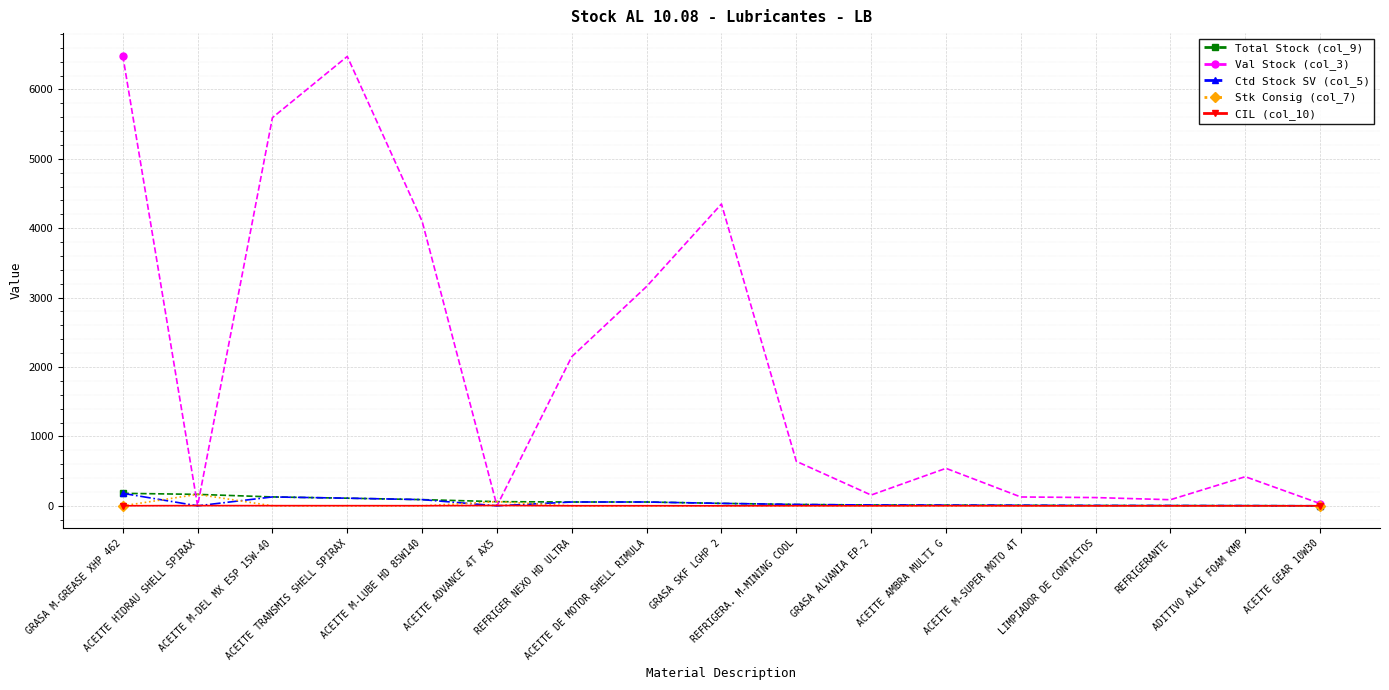

True or false: Ctd Stock SV (col_5) has more than 1 interior local peaks.

True